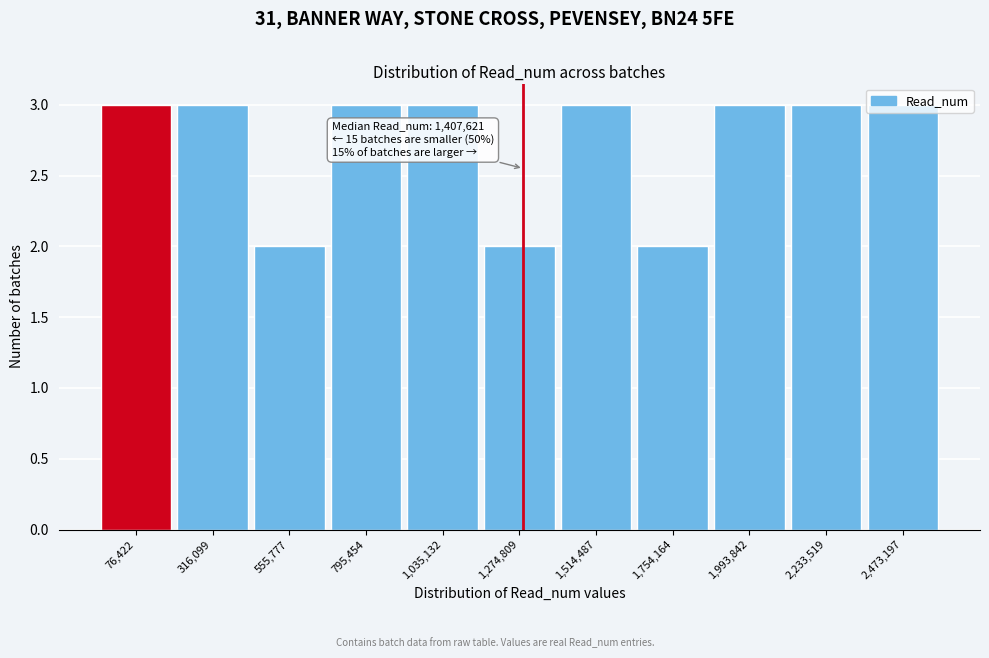

The chart shows a value of 2 at 555,777. True or false?

True